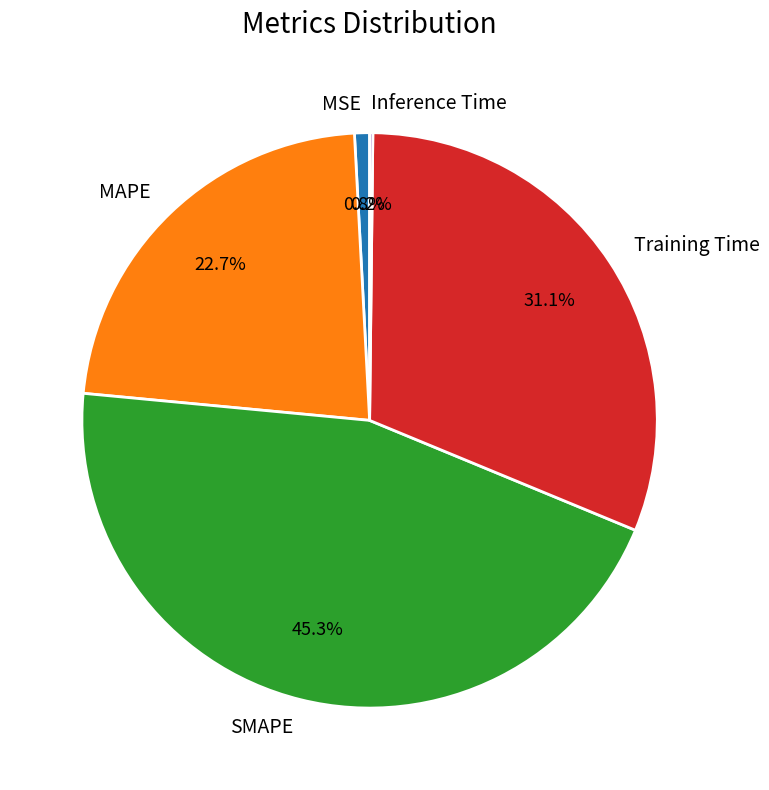

The MAPE slice represents 9% of the pie. True or false?

False